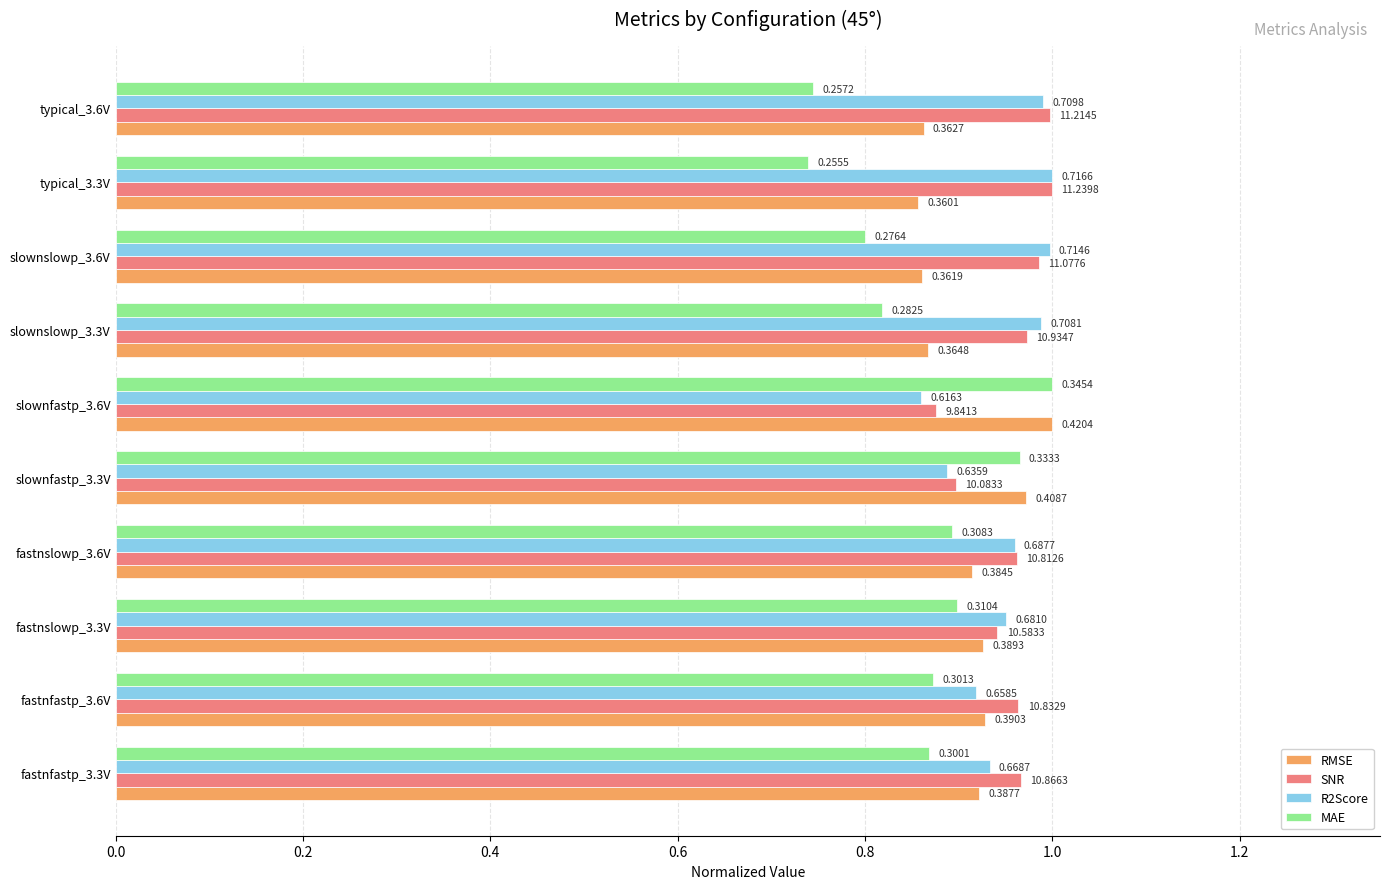

How many RMSE values are between 0 and 1?

10